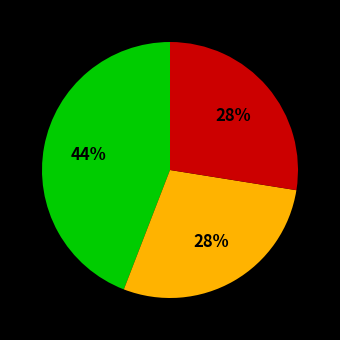

Does any single category account for the majority?

No